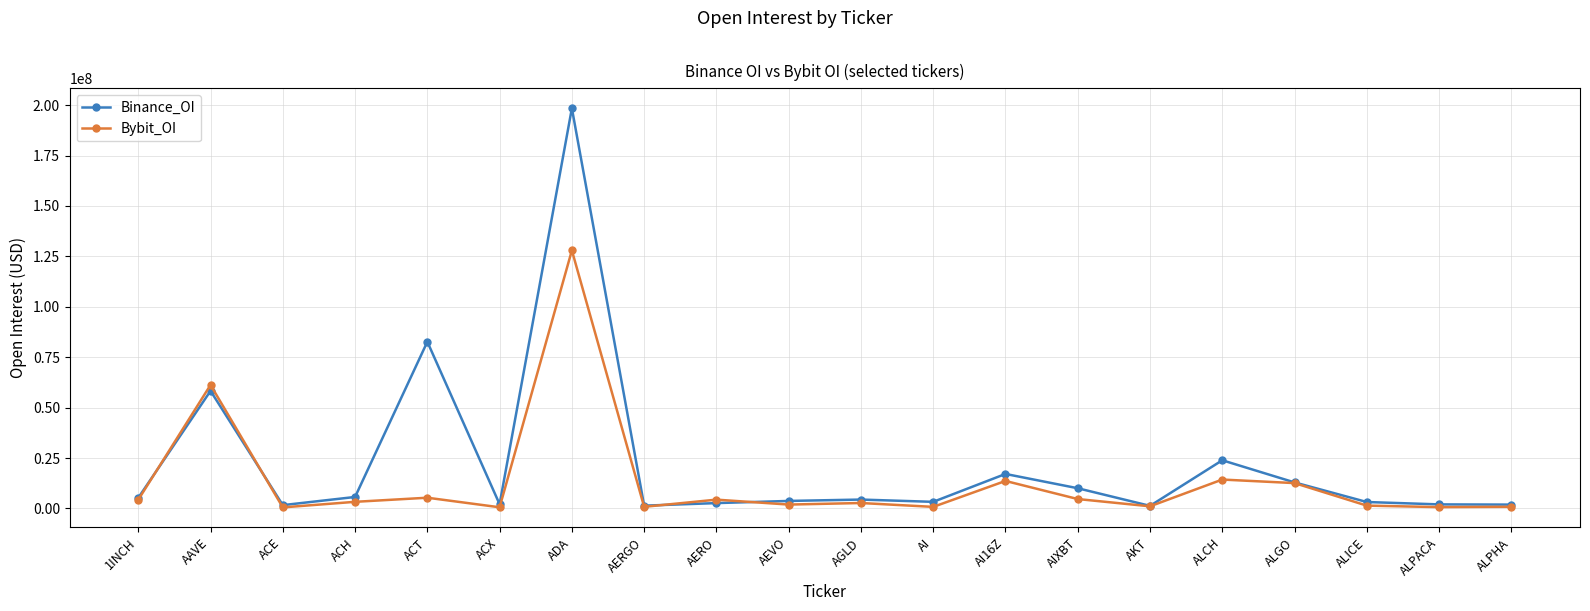

What is the difference between the maximum and minimum values in the Binance_OI series?

197168181